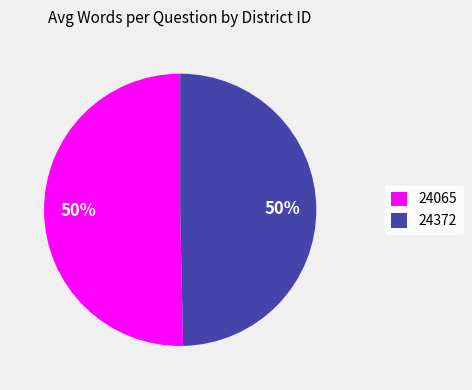

Is it true that 24065 is 50% of the pie?

True